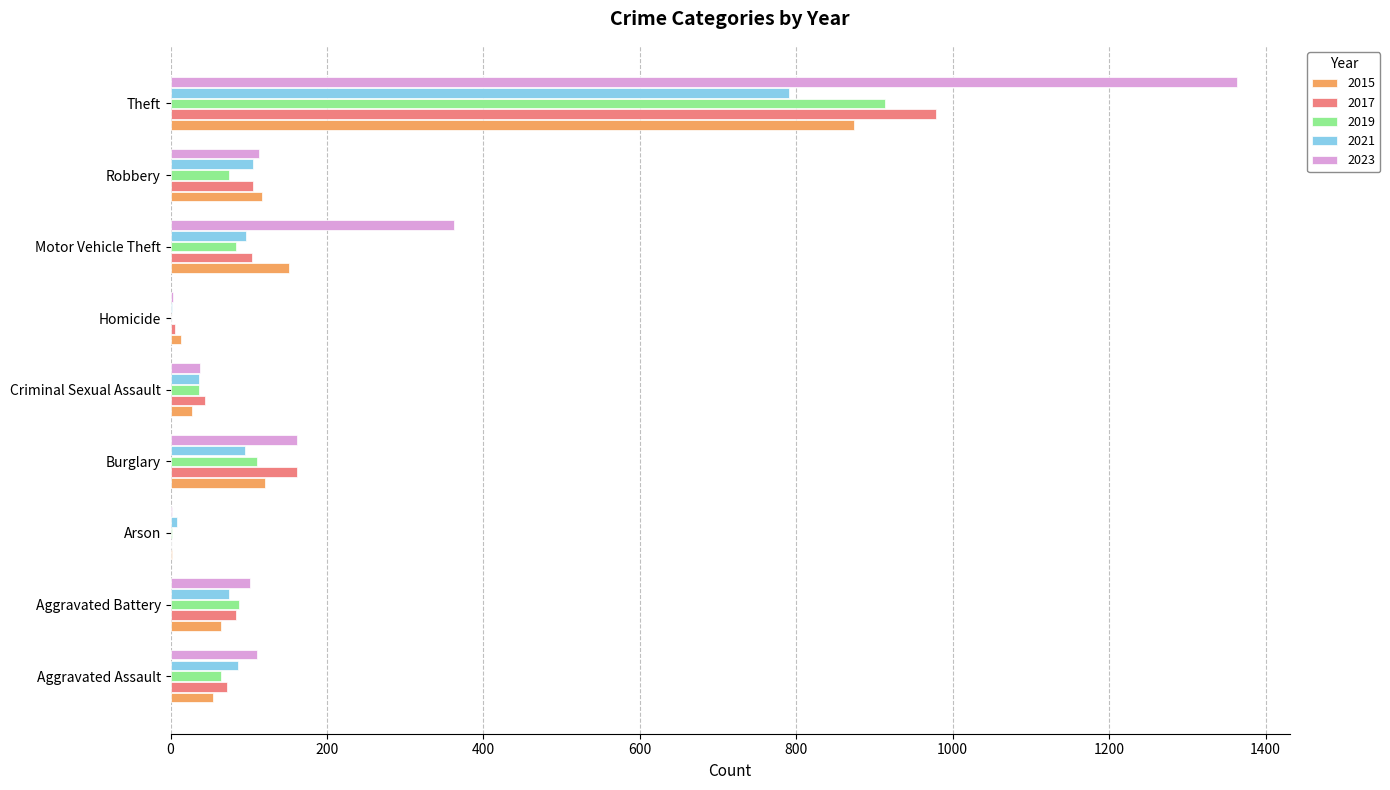

Which label corresponds to the largest value in the chart?

Theft